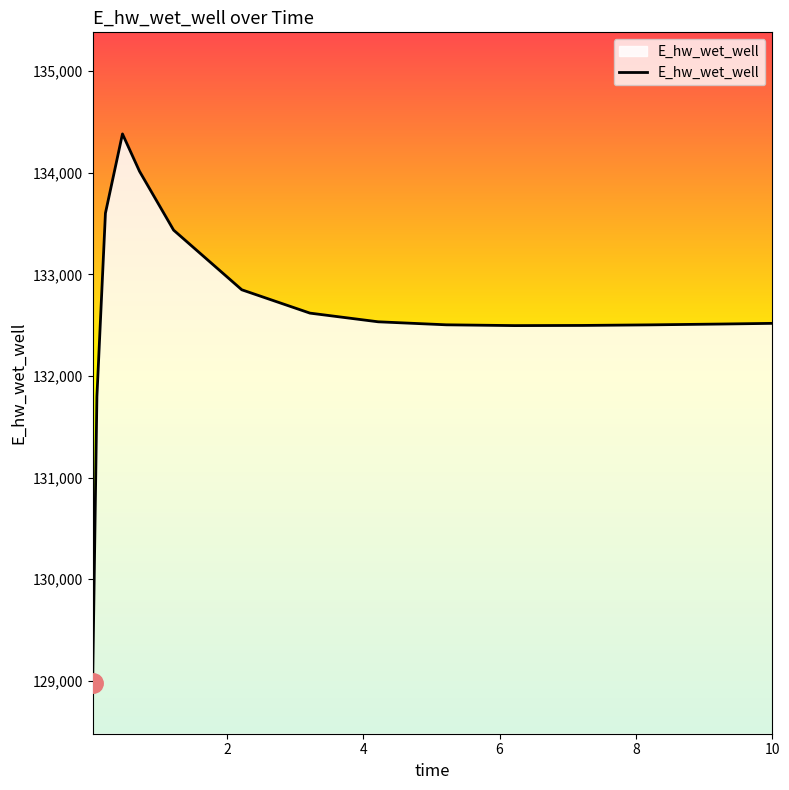

What is the smallest value displayed?

128978.9